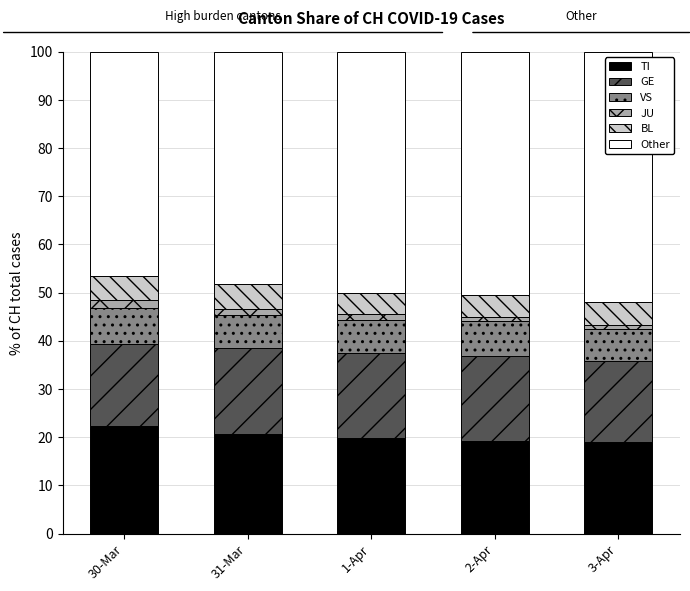

True or false: TI has a value of 31.8 at 30-Mar.

False